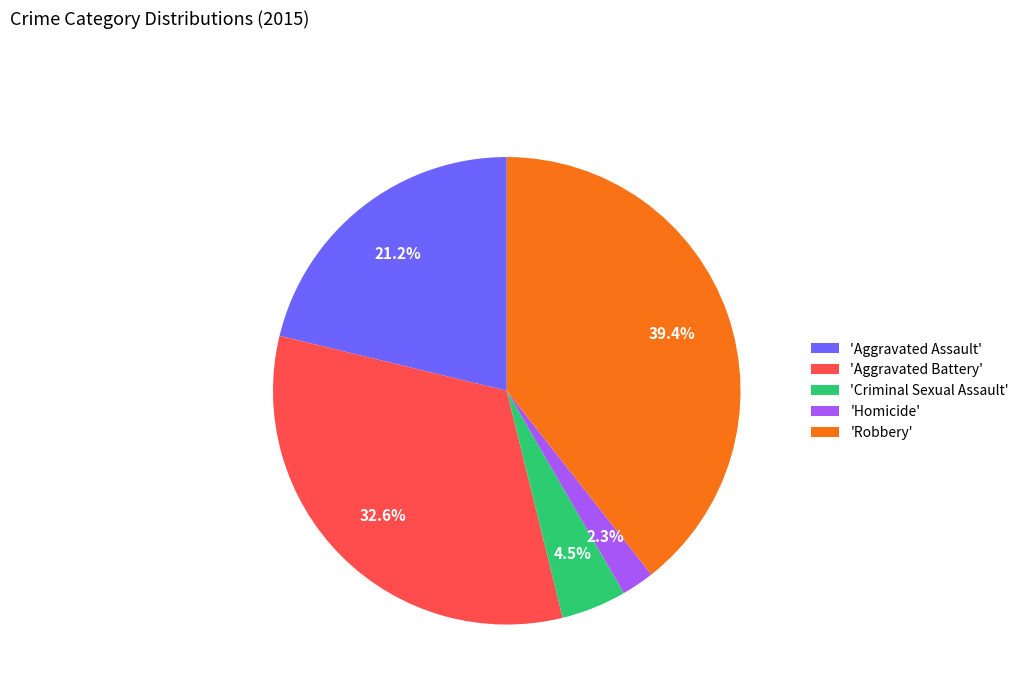

What is the smallest slice in the pie chart?

'Homicide'